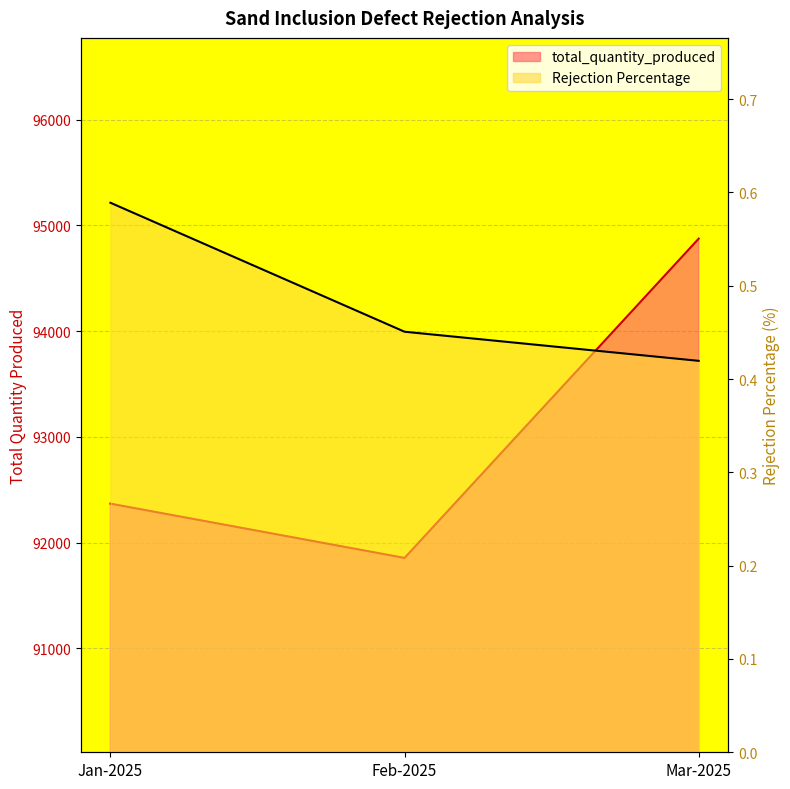

What is the average value of the total_quantity_produced series?

93033.0